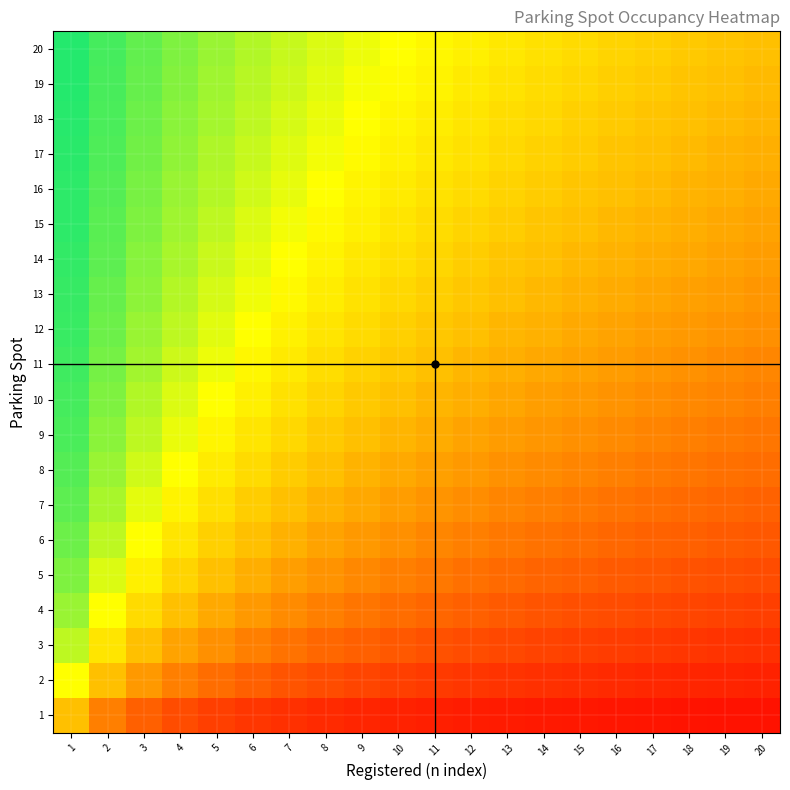

At how many categories does at least one series exceed 0?

20